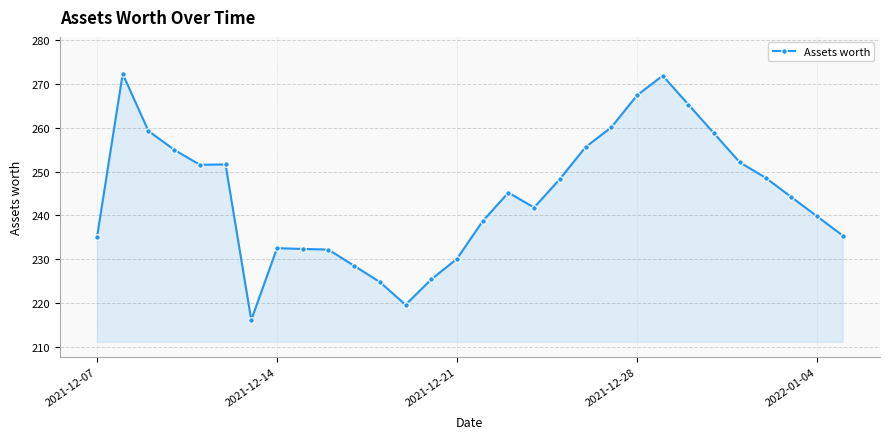

What is the value of the 30th point from the left?

235.4